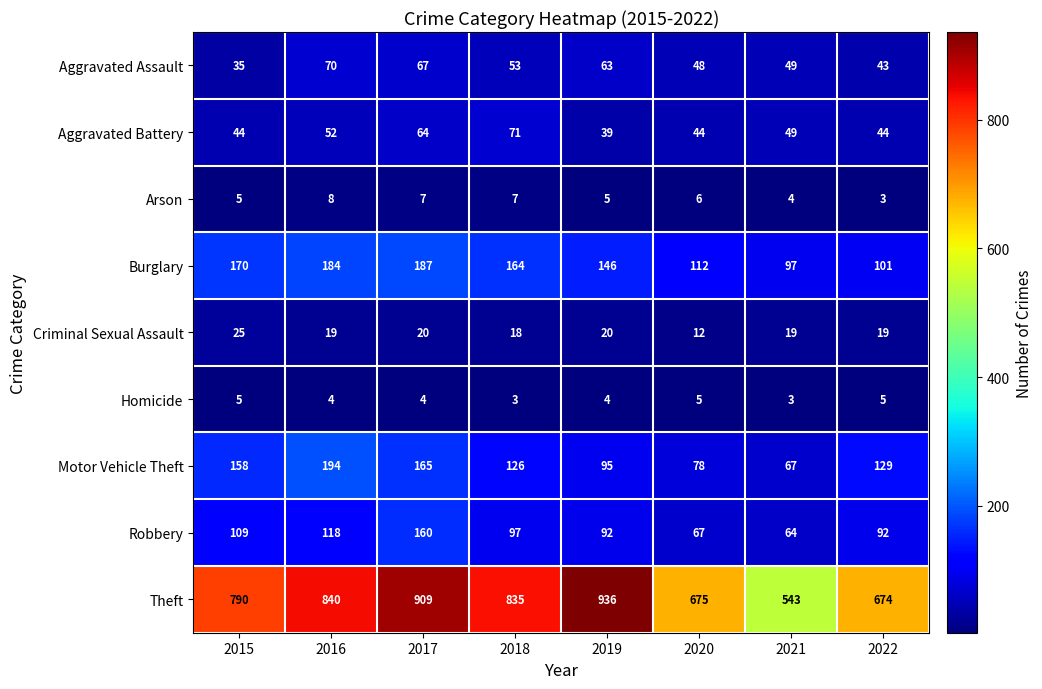

What is the total value across all series at 2022?

1110